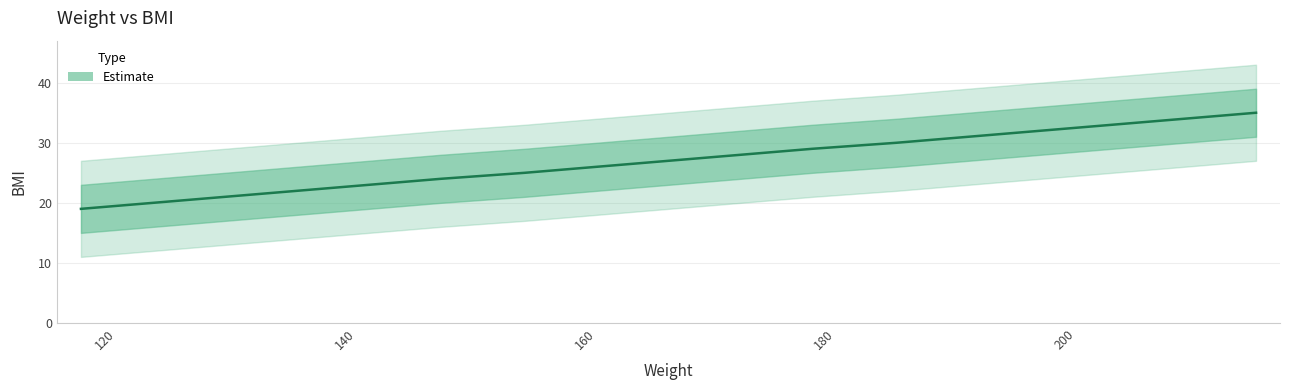

Between 118 and 148, which is larger?

148